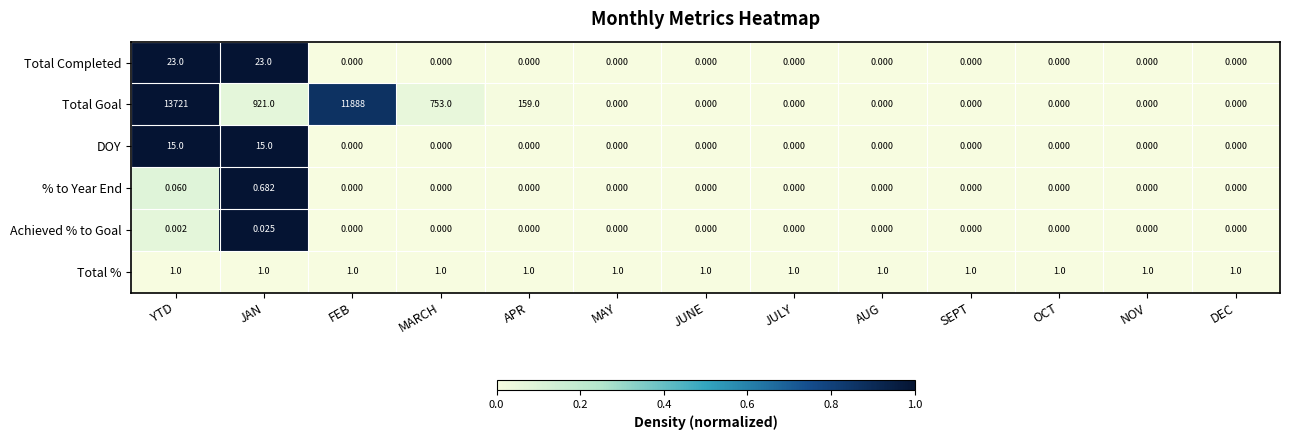

At which category does the chart reach its peak across all series?

YTD